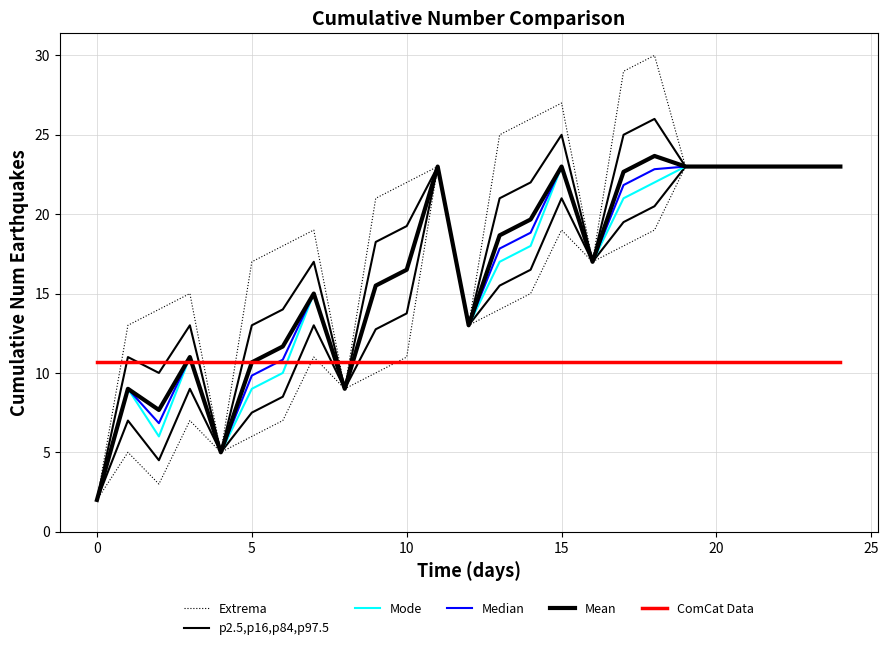

True or false: Median and Extrema cross at least once.

False